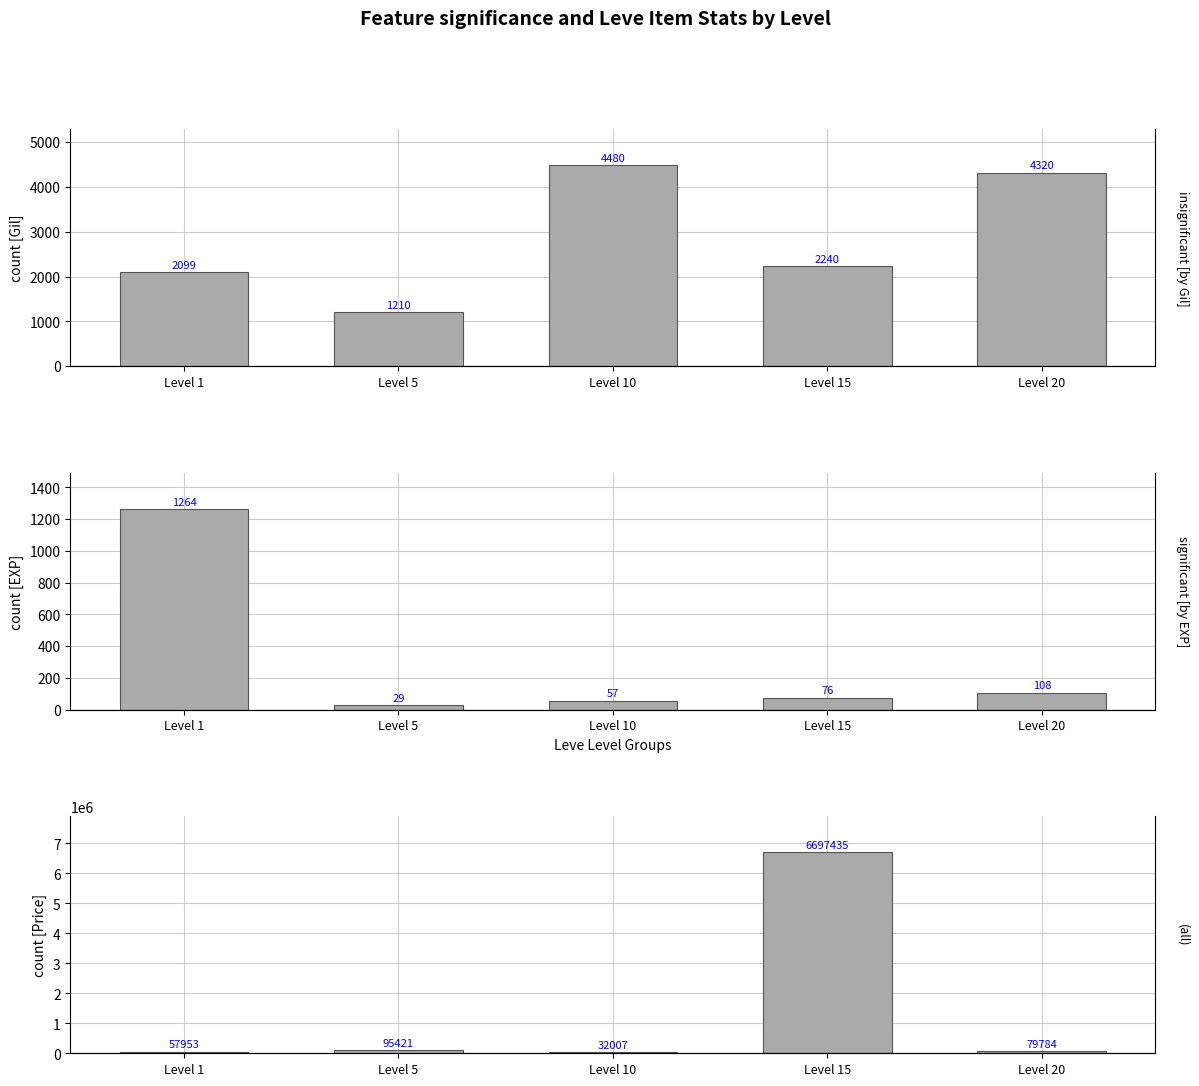

Which category has the lowest value in the insignificant [by Gil] series?

Level 5